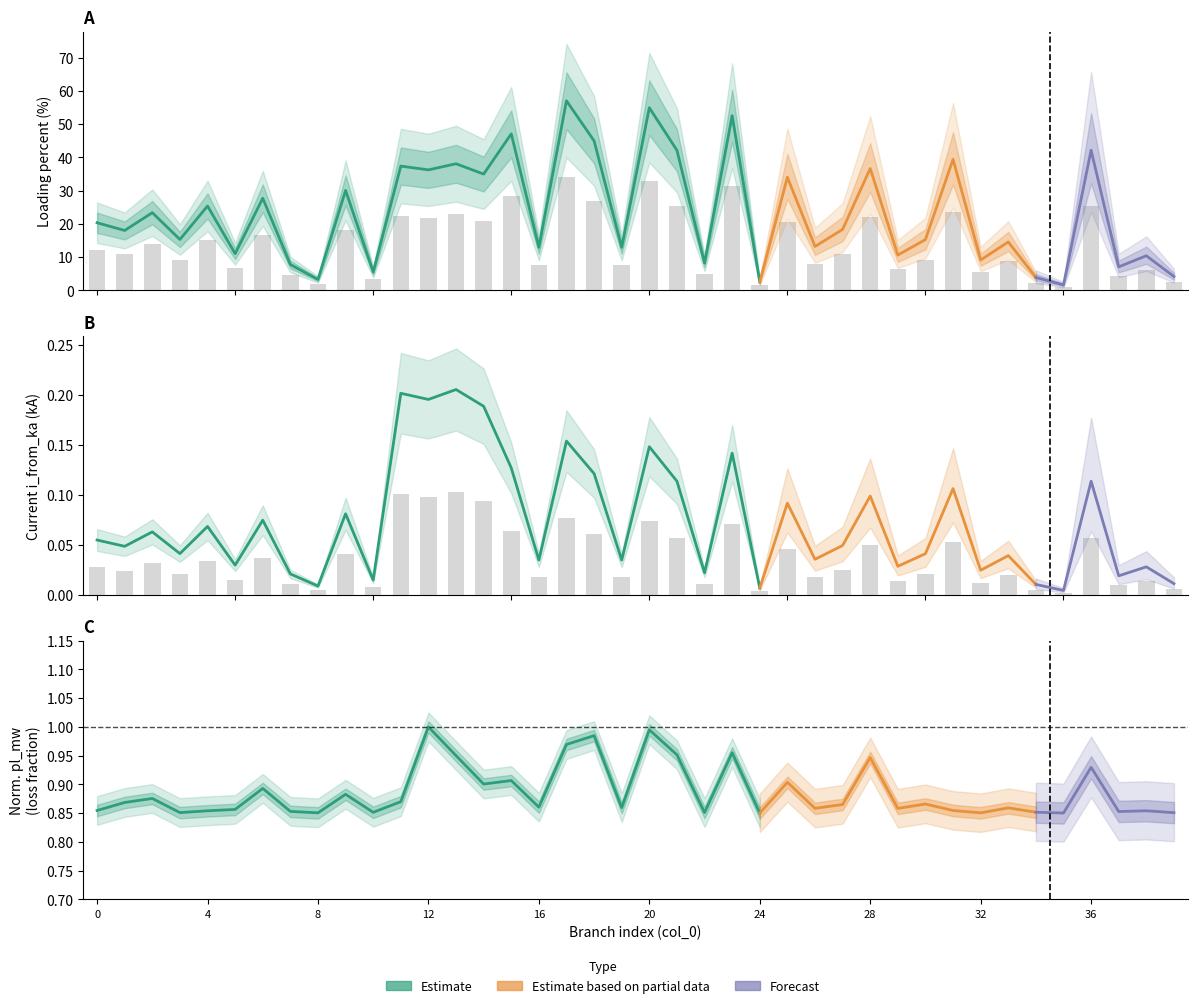

At which label does i_from_ka reach its peak?

13